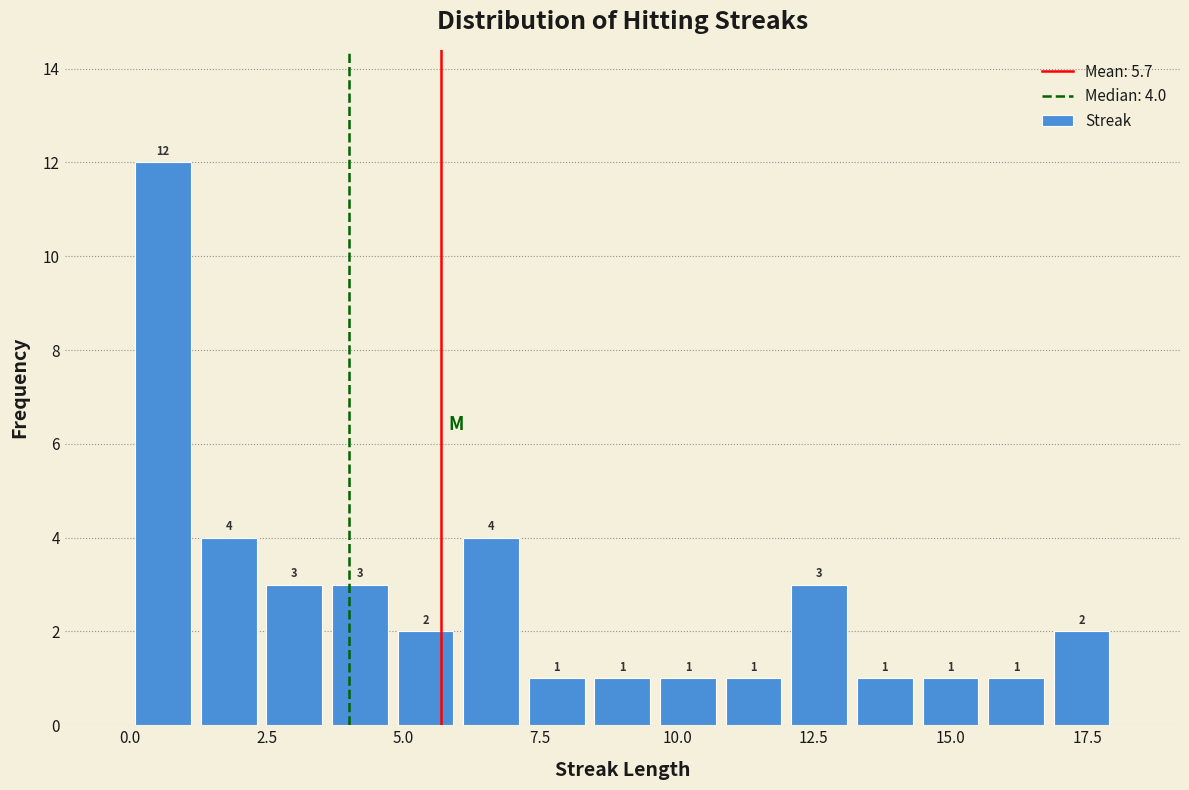

Read against the x-axis, roughly where is the centre of the tallest bar?

0.5